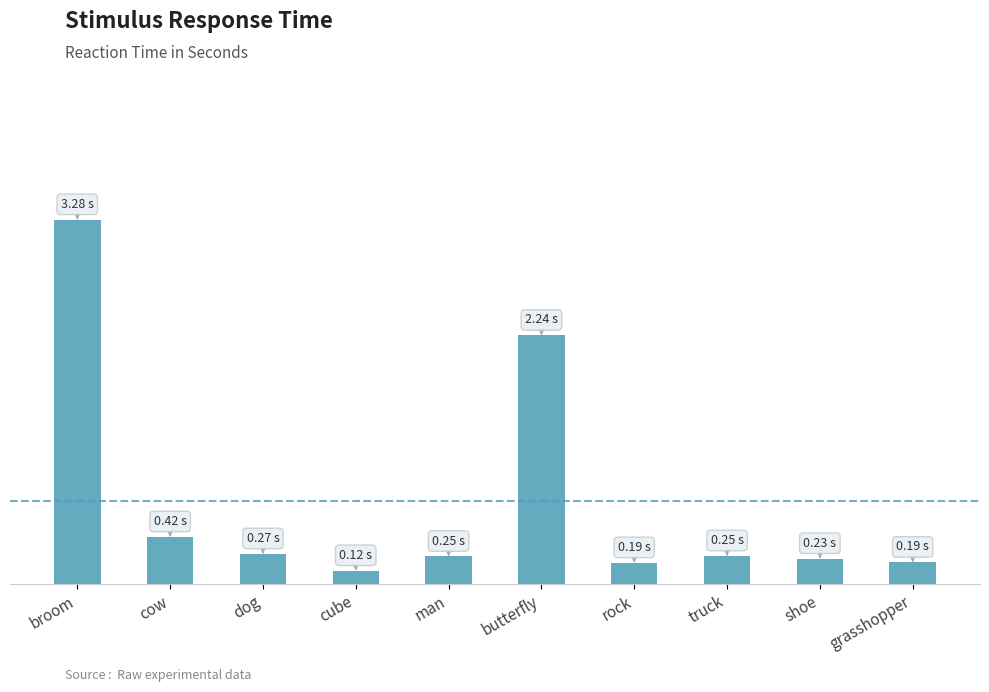

What is the change in value from dog to grasshopper?

-0.1